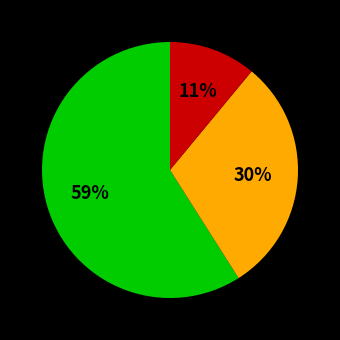

To the nearest percent, what is the difference between the largest and smallest slice percentages?

48%